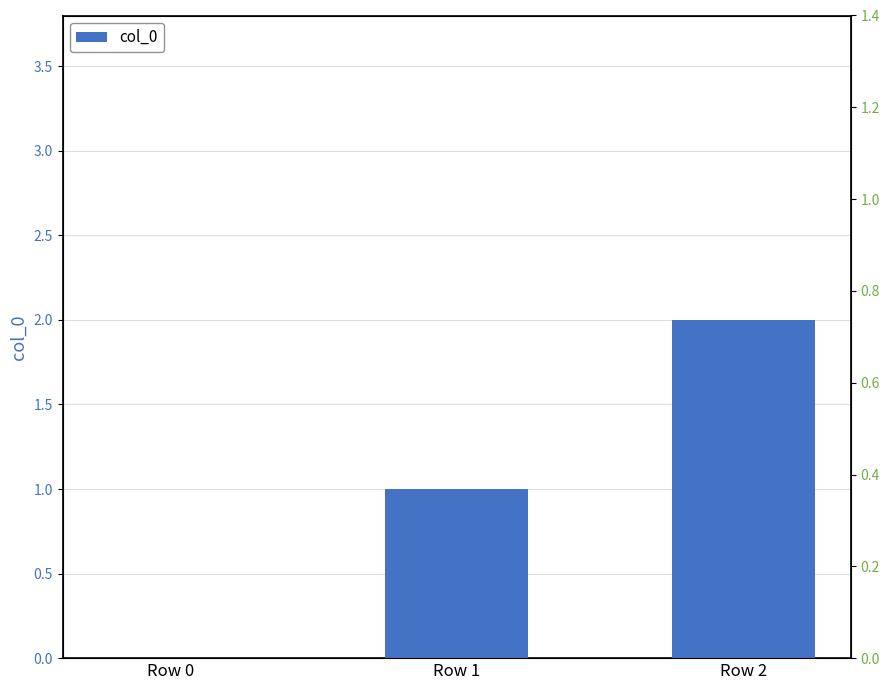

What is the value of the normalized bar at the 2nd from the left?

0.5